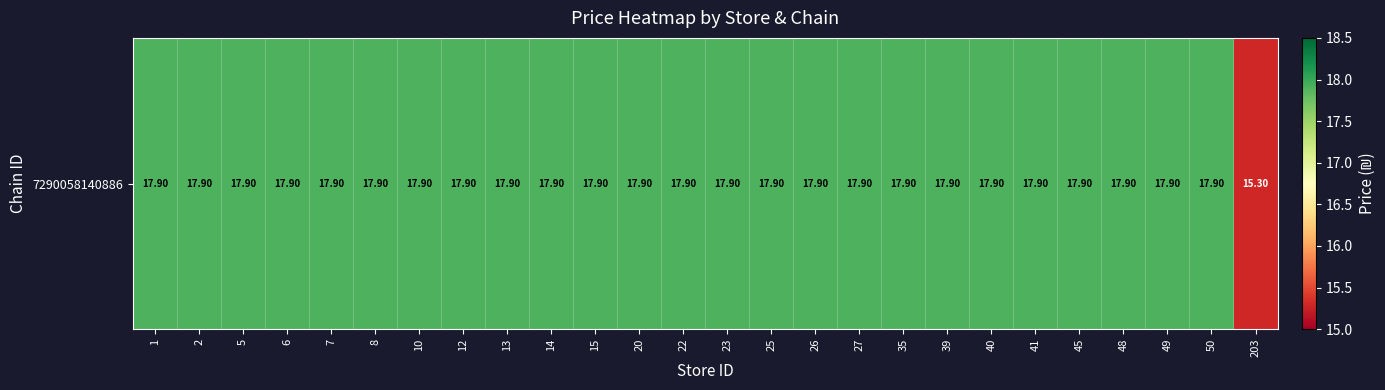

What is the ratio of the value at 22 to the value at 23?

1.0